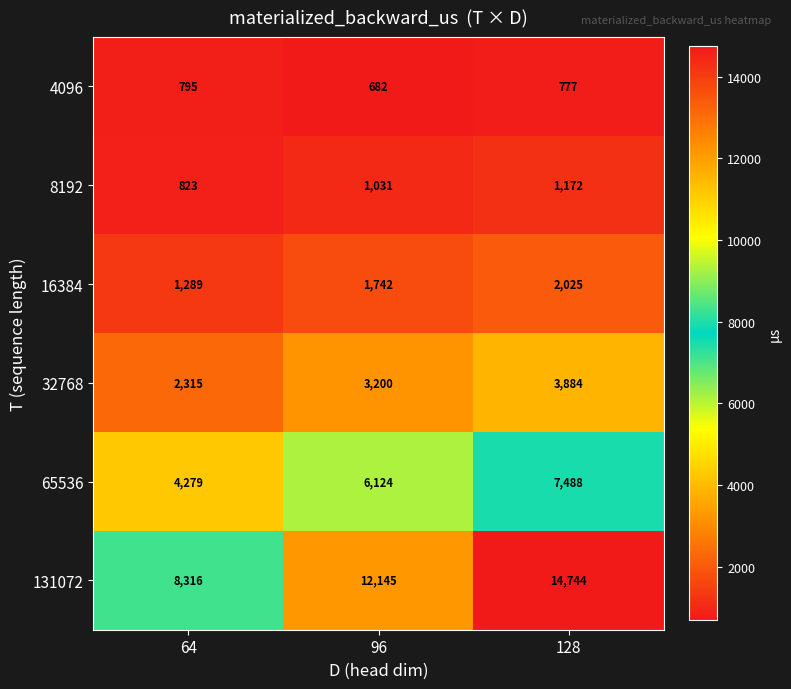

The 131072 series shows 5415 at 128. True or false?

False